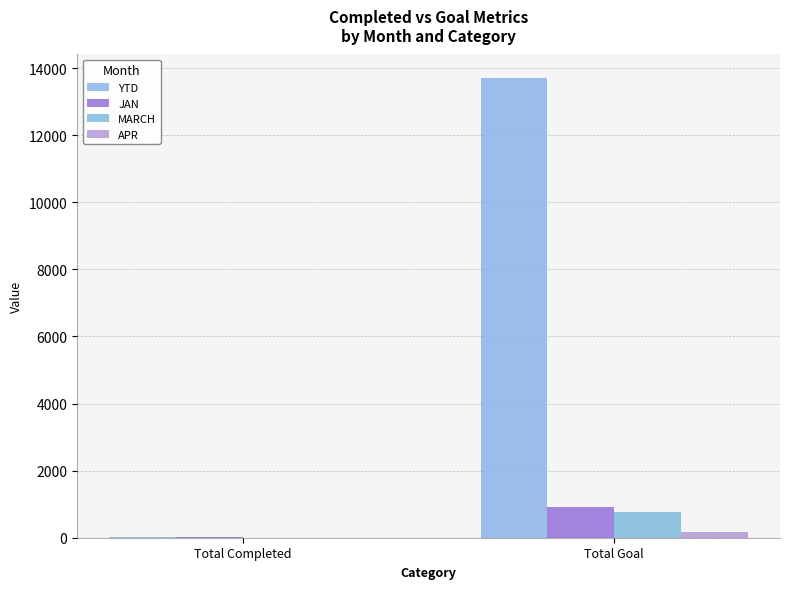

The value of YTD at Total Completed is 23. True or false?

True